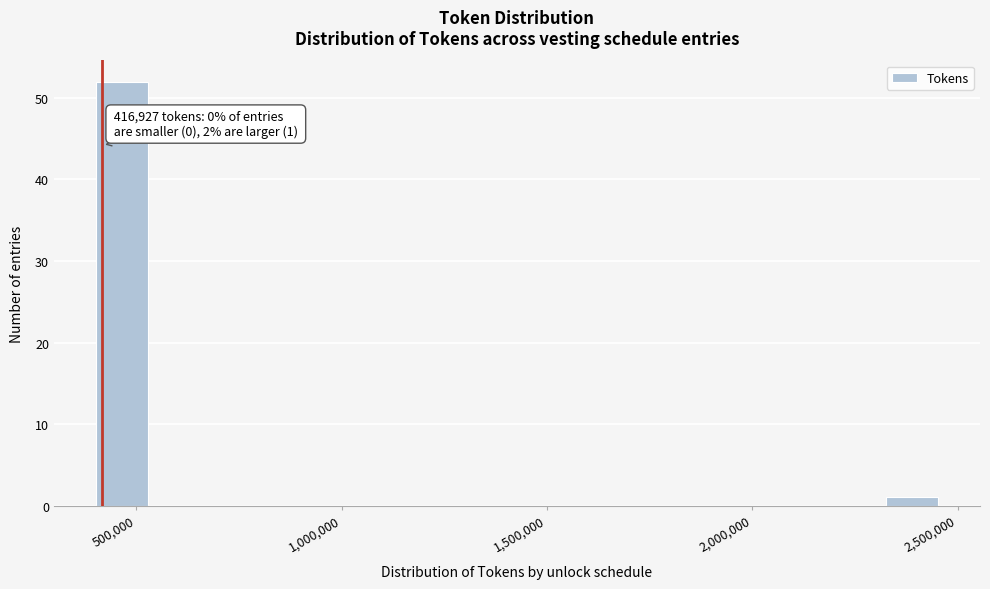

Read against the x-axis, roughly where is the centre of the tallest bar?

450000